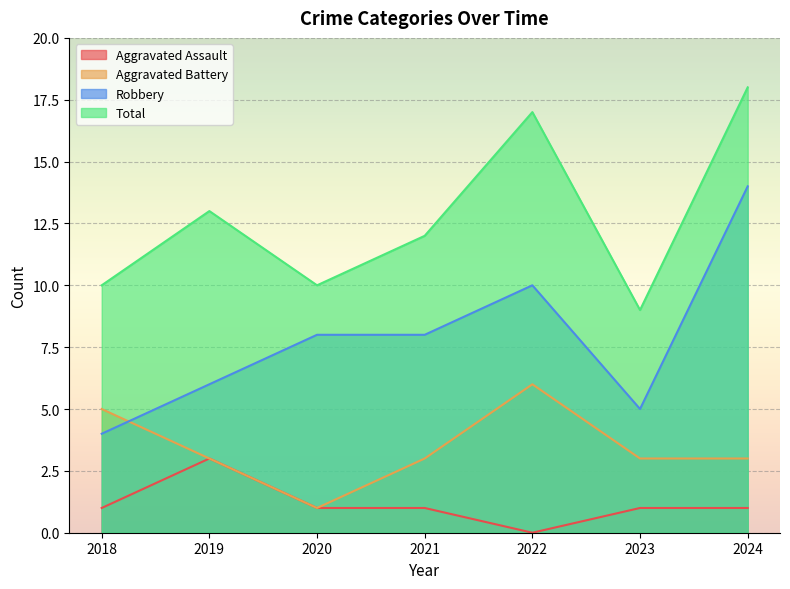

Where is Aggravated Assault nearest to the value 1?

2018